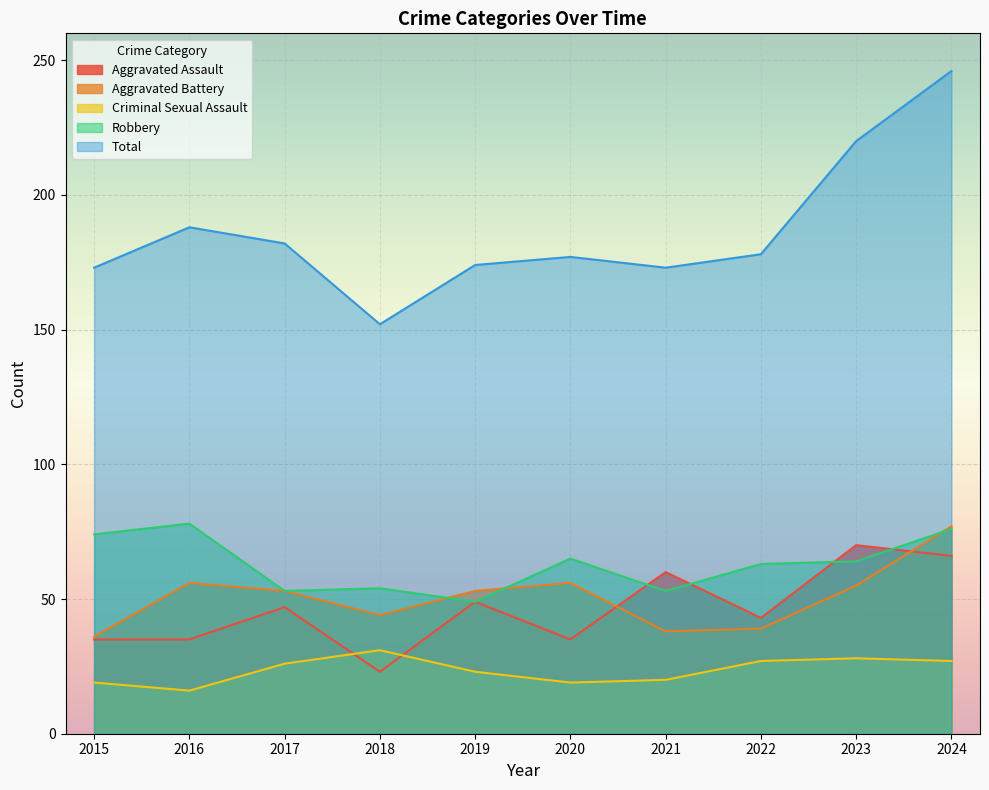

What is the maximum value shown in the chart?

246